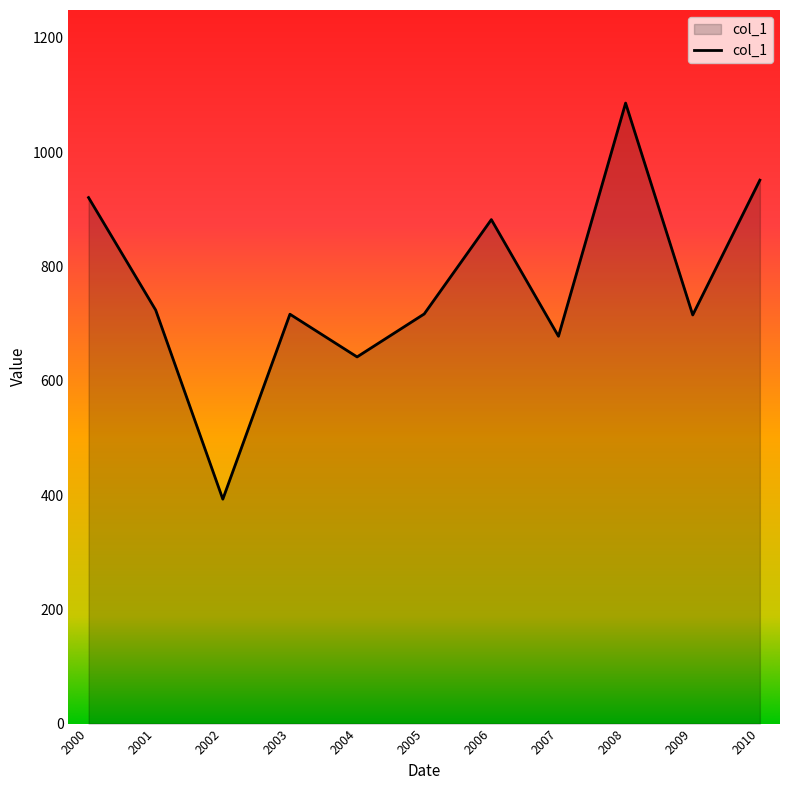

Which has a higher value, 2002 or 2009?

2009